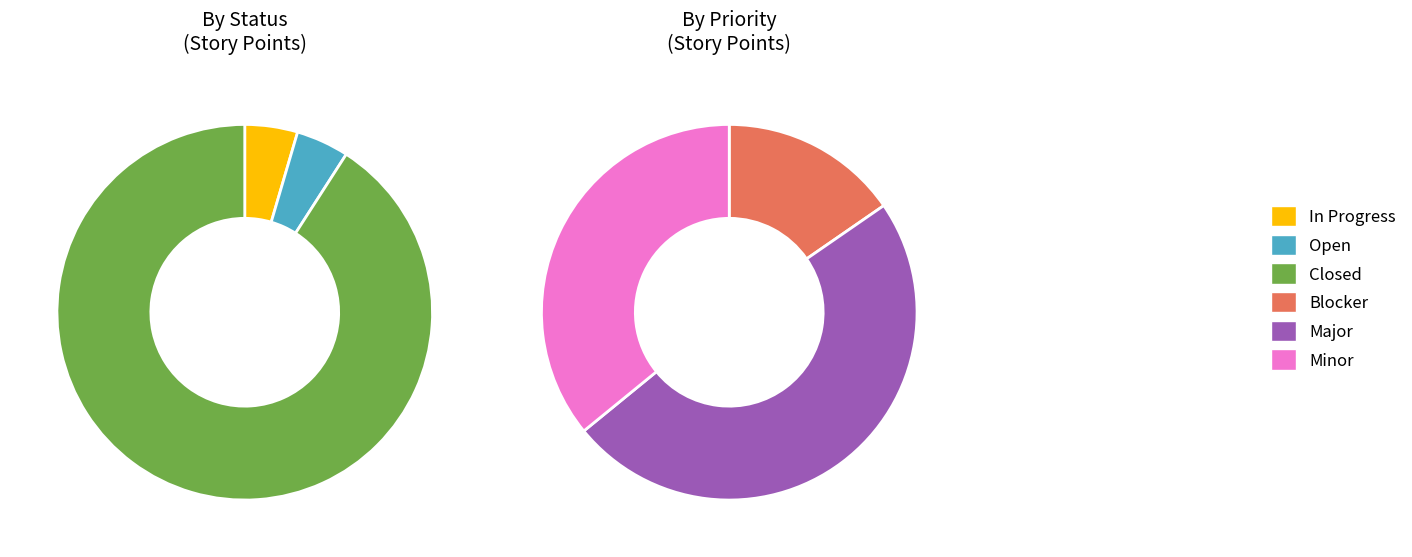

Is there any slice that represents more than half of the pie?

No